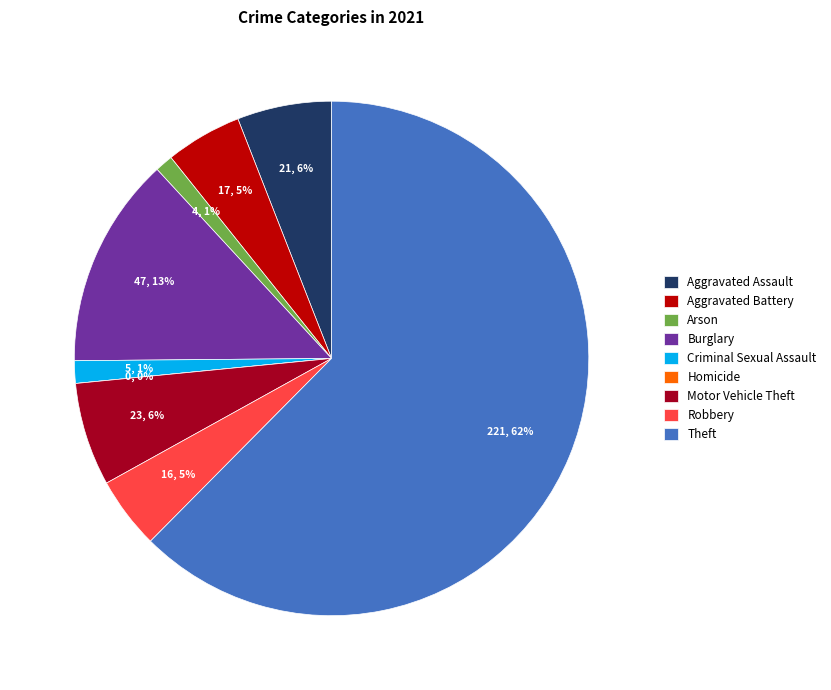

What is the largest slice in the pie chart?

Theft